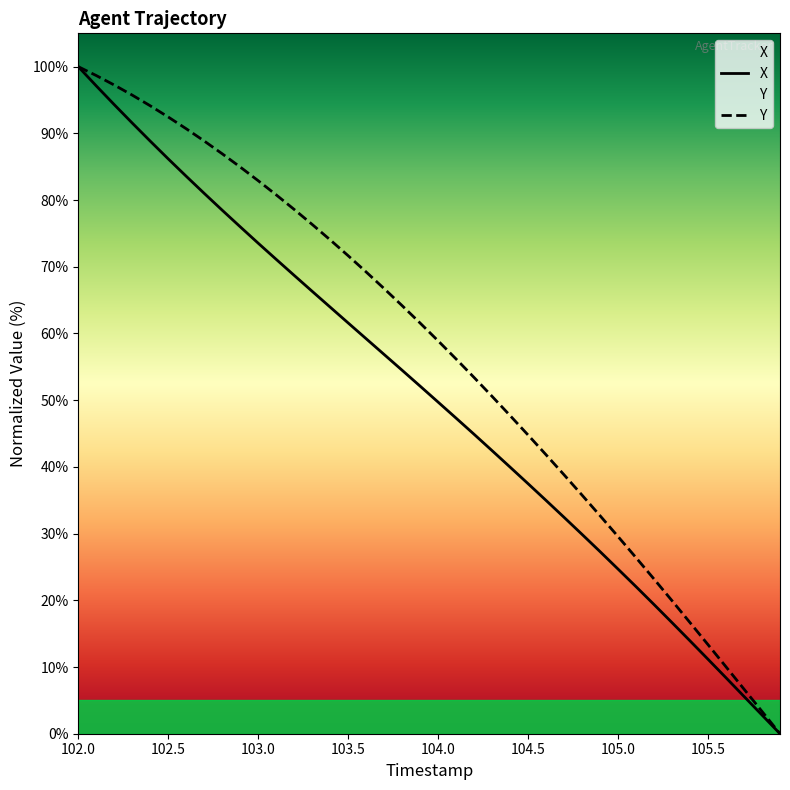

What is the maximum value for X?

100.0